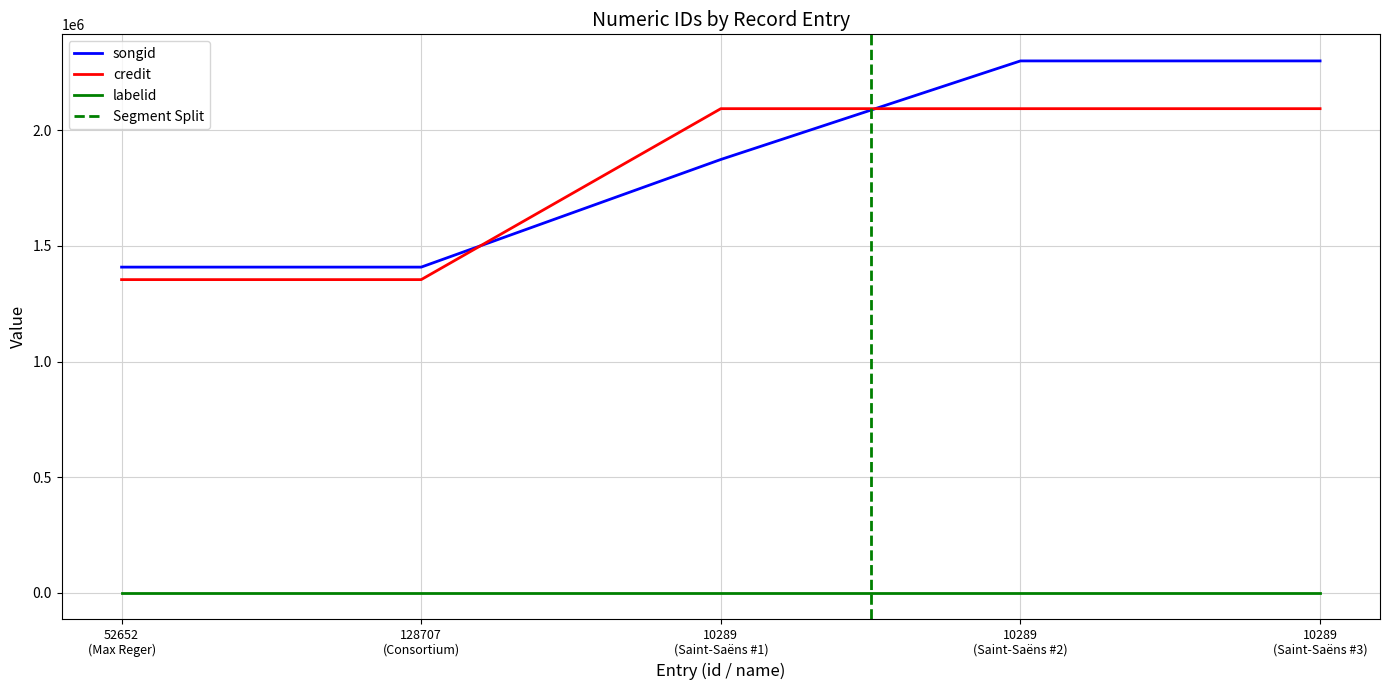

True or false: credit and songid intersect in this chart.

True